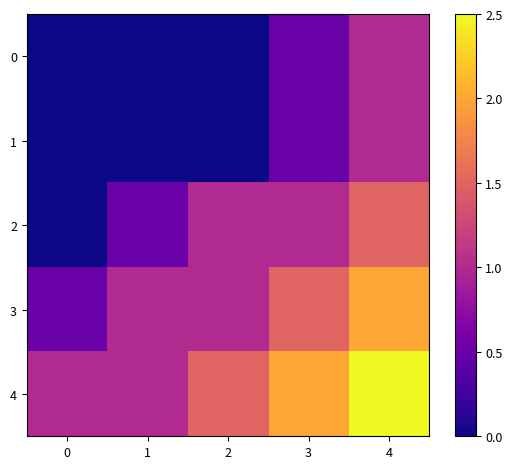

Which has a higher value, 2 or 0?

2